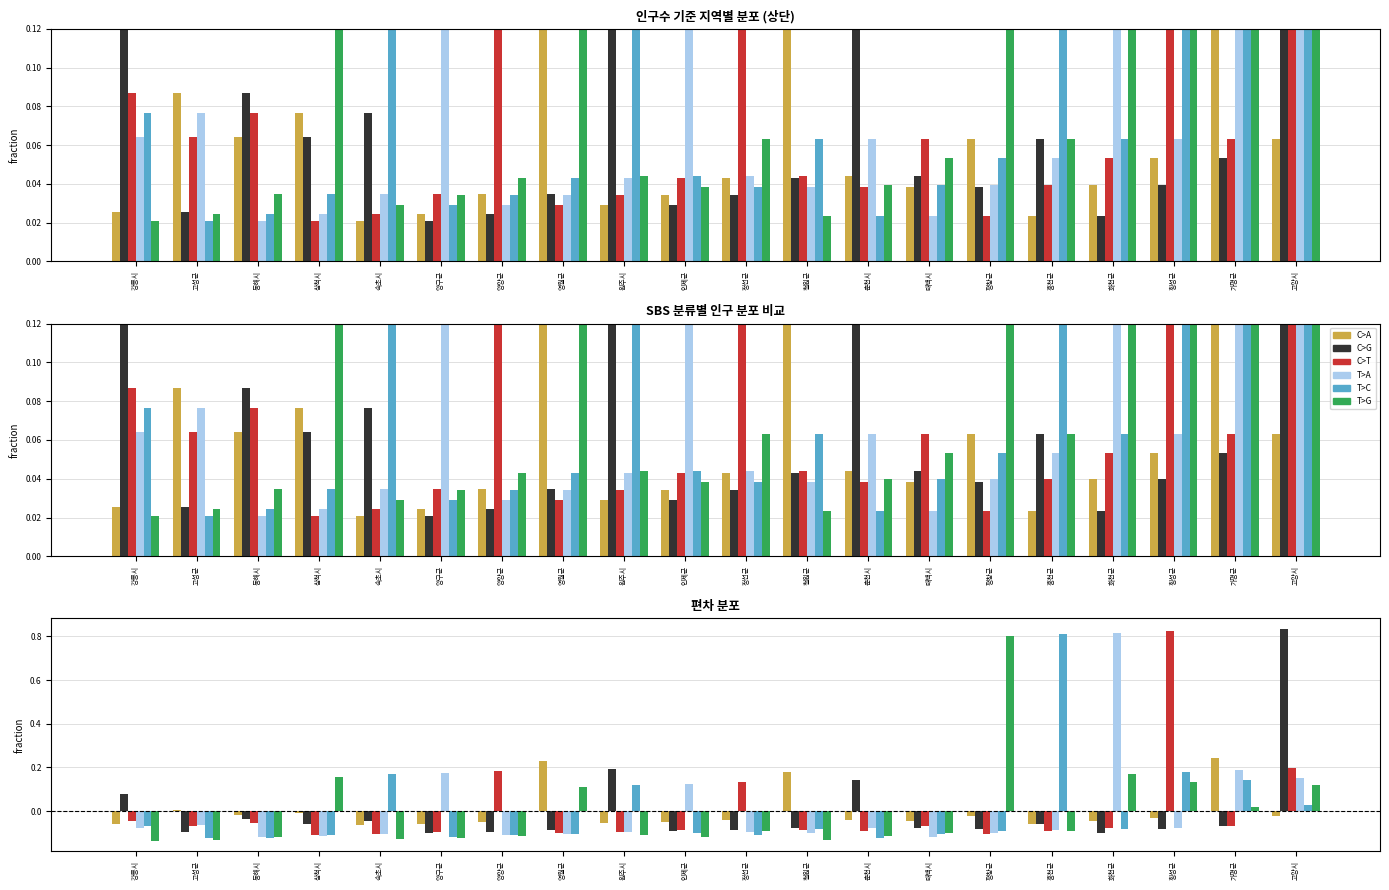

Count the number of categories in the chart.

20